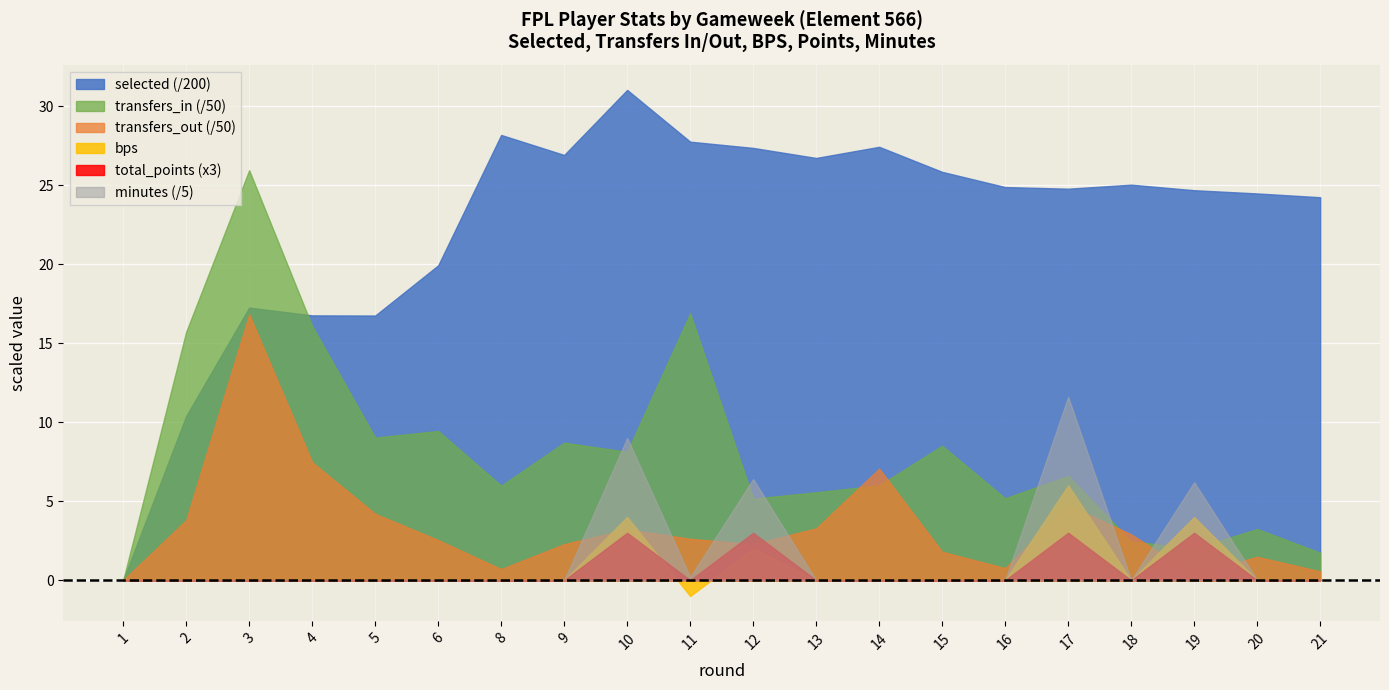

What are all the series names shown in the legend?

selected (/200), transfers_in (/50), transfers_out (/50), bps, total_points (x3), minutes (/5)